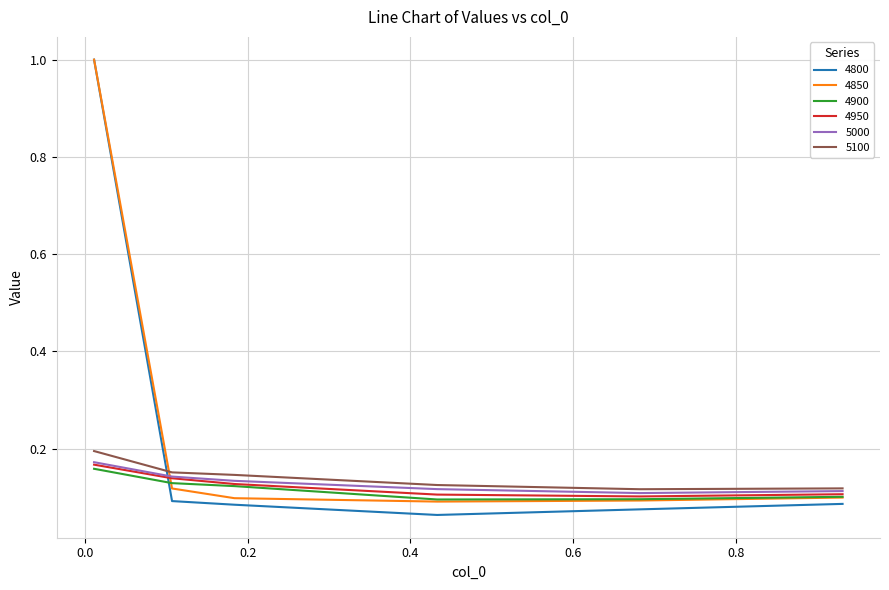

Which series has the largest range (max minus min)?

4800